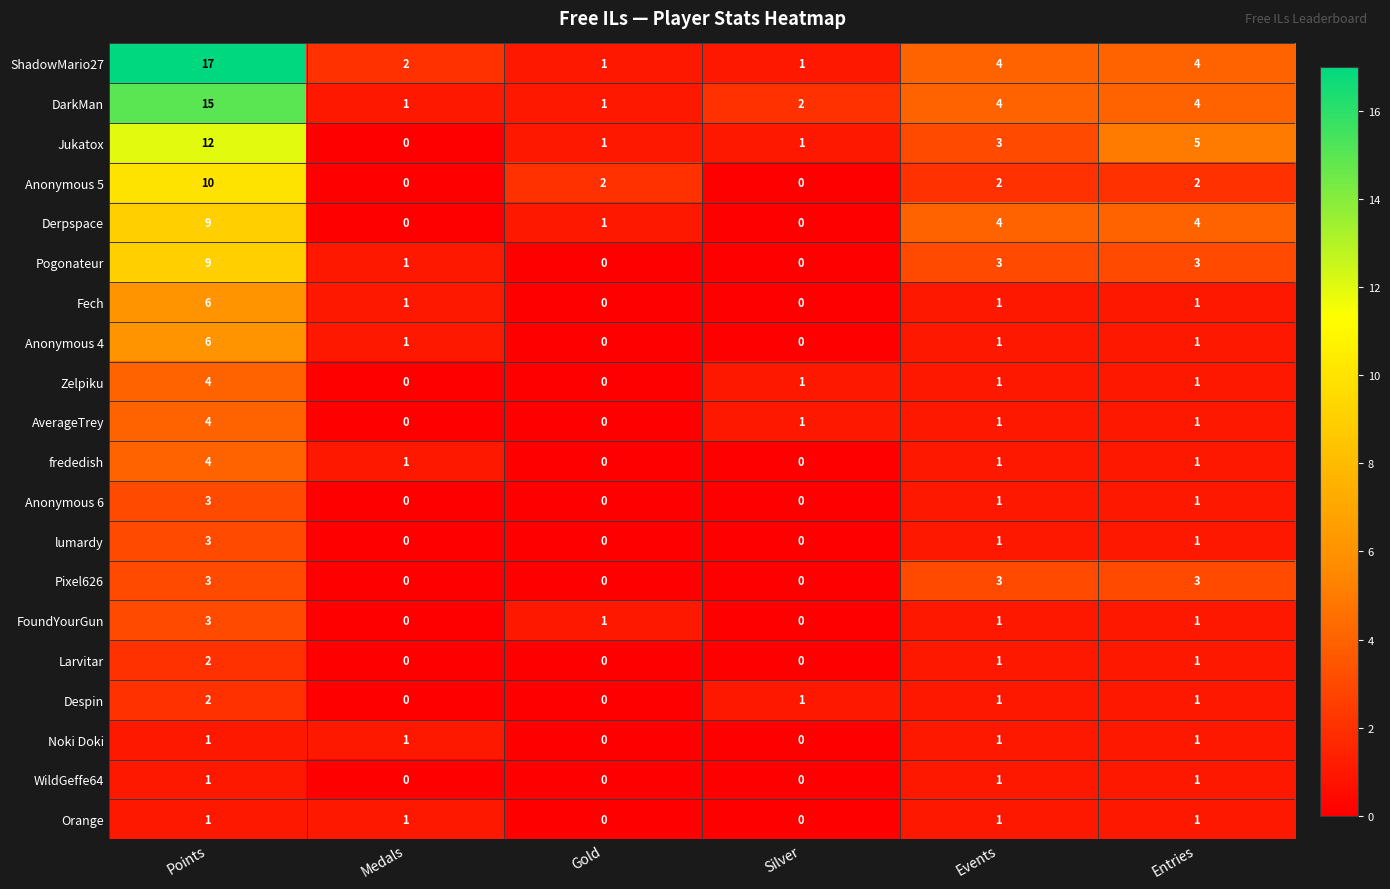

What is the difference between the maximum and minimum values in the Anonymous 4 series?

6